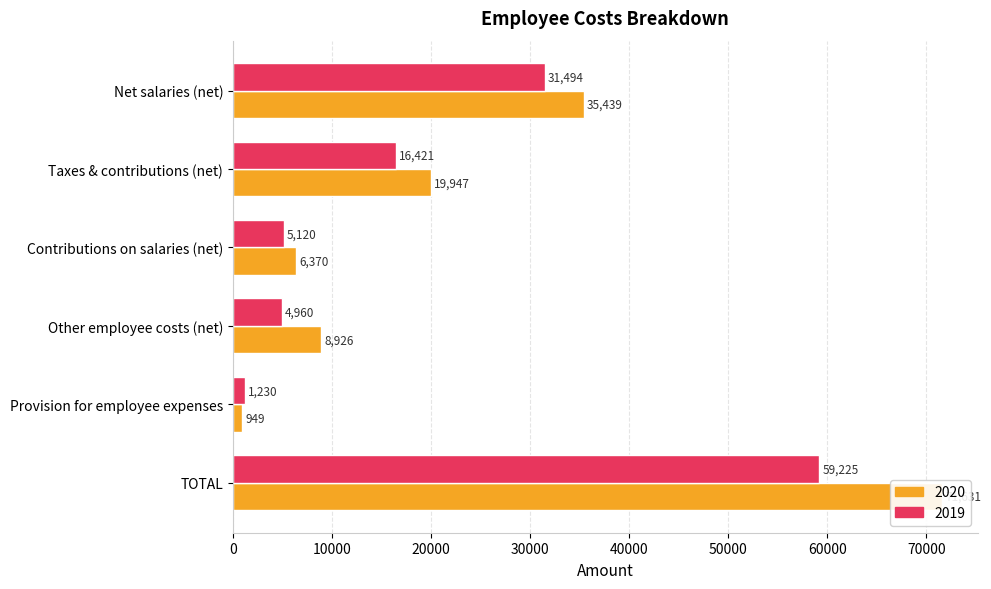

At which label does 2020 reach its minimum?

Provision for employee expenses